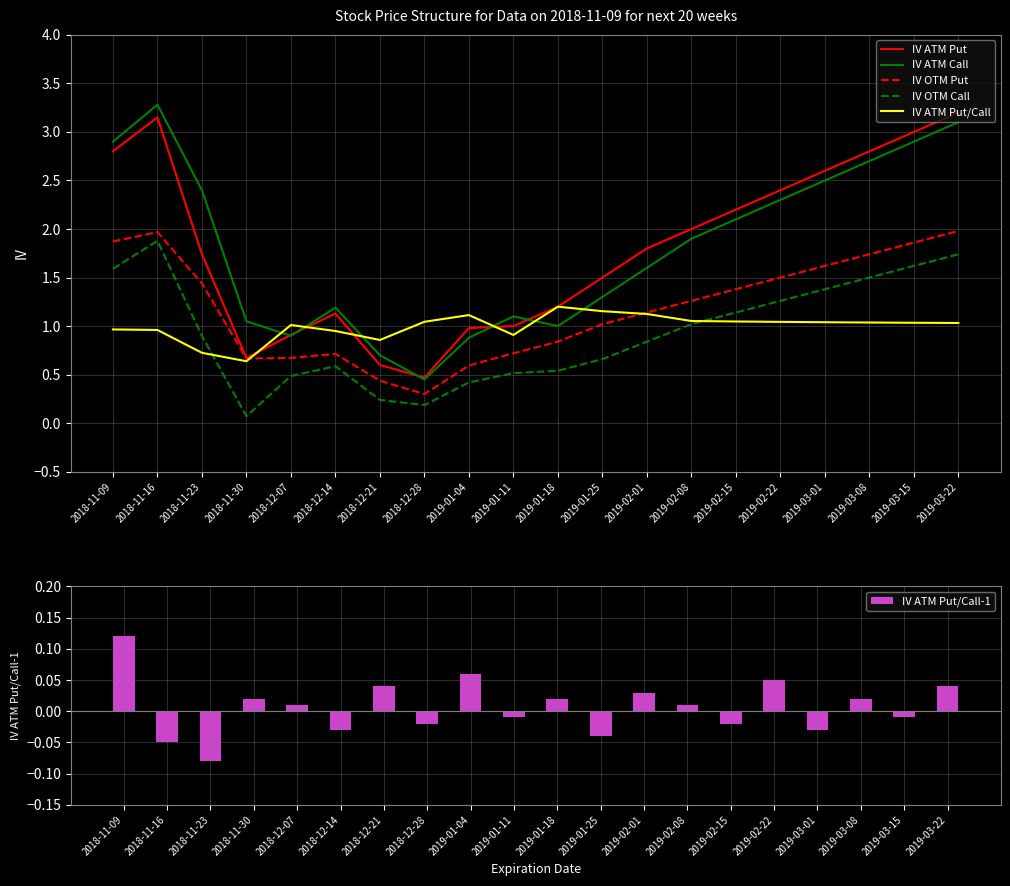

What is the label of the 13th bar from the right?

2018-12-28